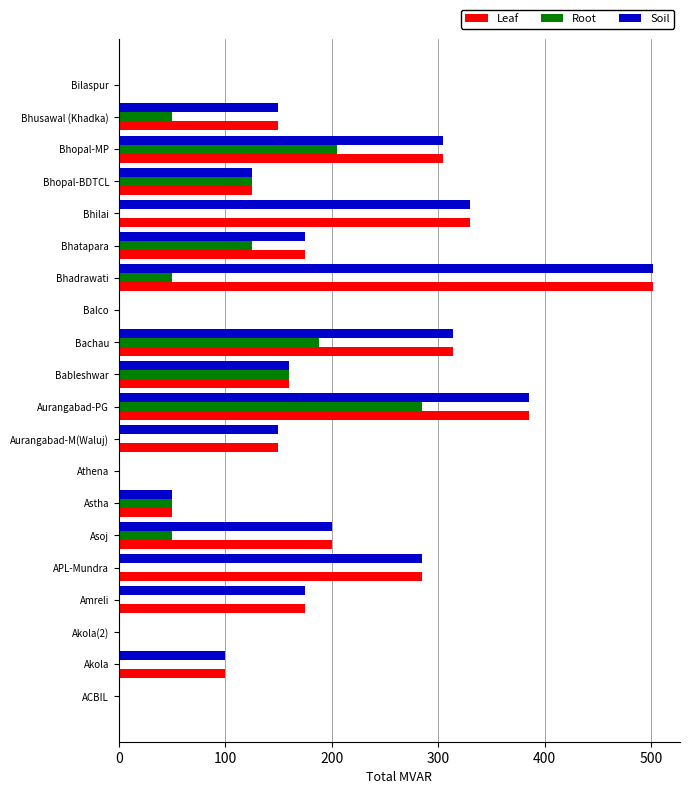

What is the sum of the Root values at Astha and Bableshwar?

210